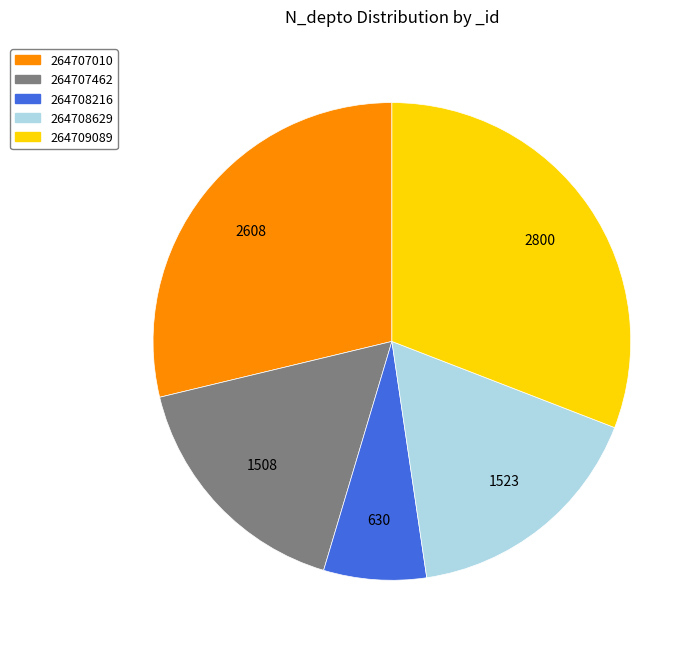

Count the number of slices in the pie.

5